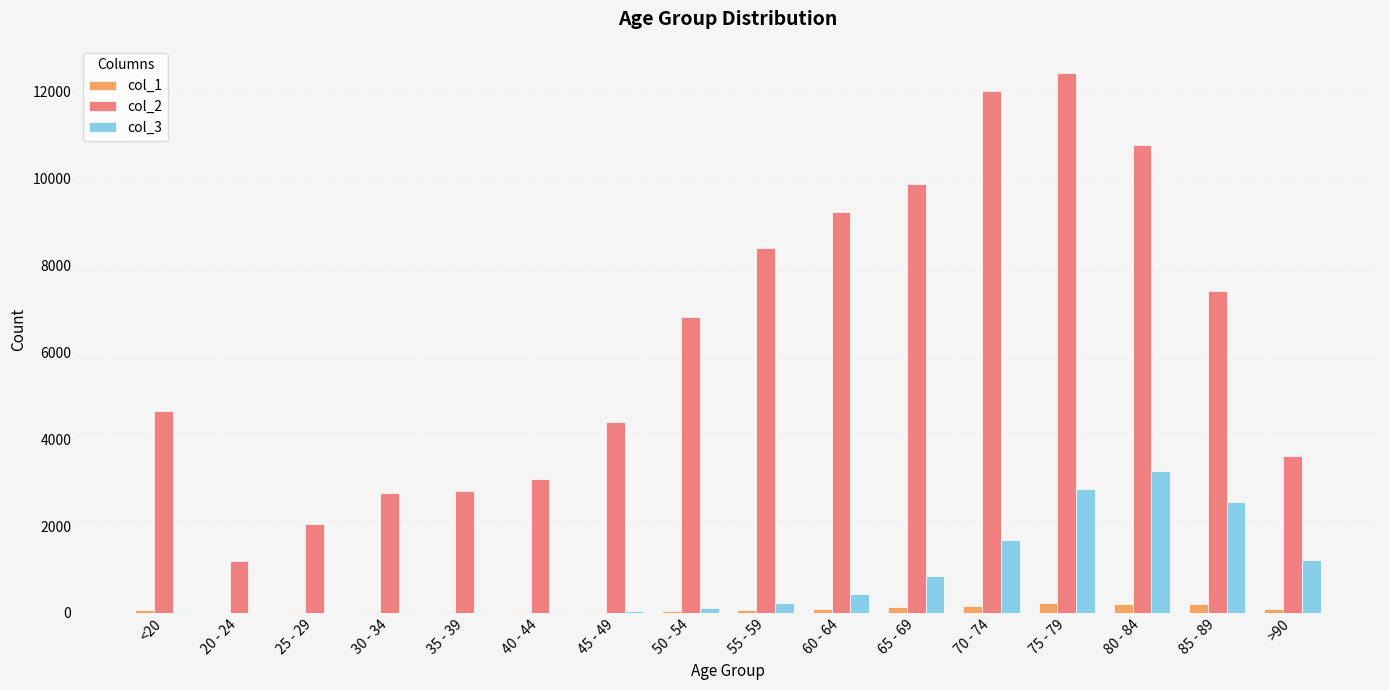

Which series changed the most between 55 - 59 and 80 - 84?

col_3